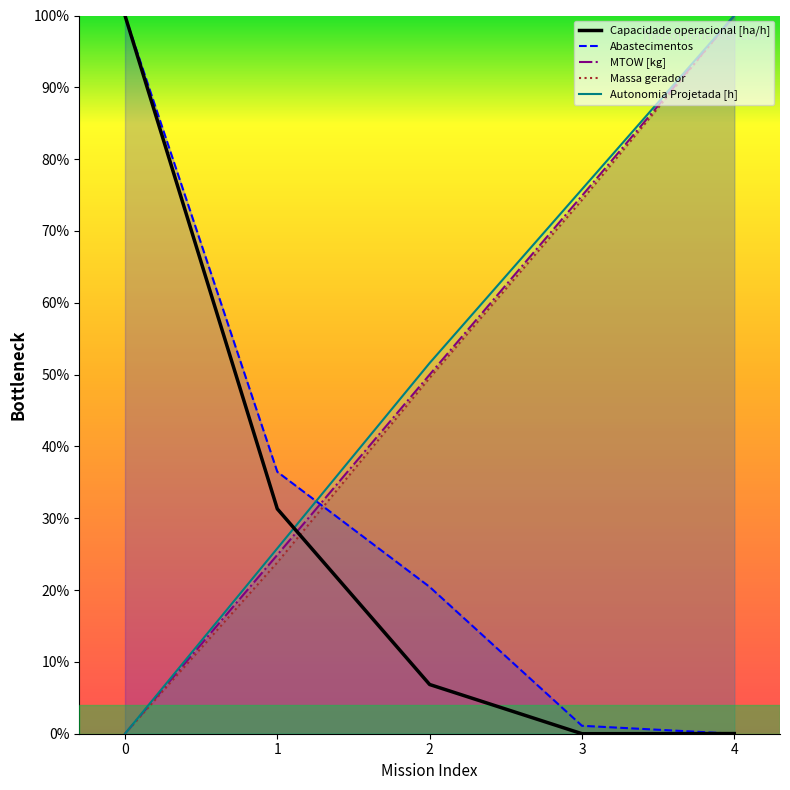

At which label does Autonomia Projetada [h] reach its peak?

4